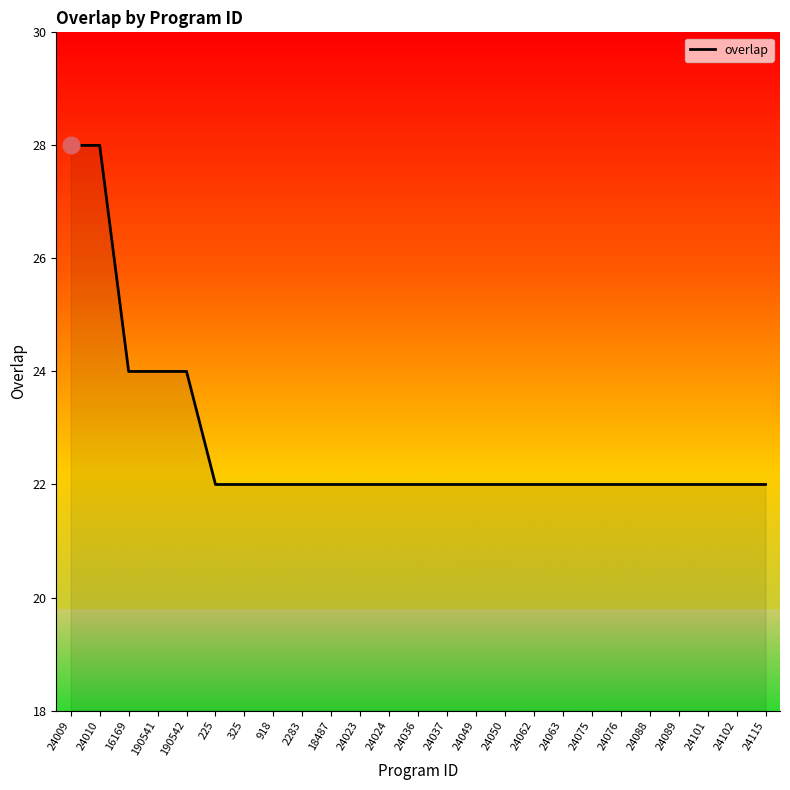

The value at 24050 is 31. True or false?

False